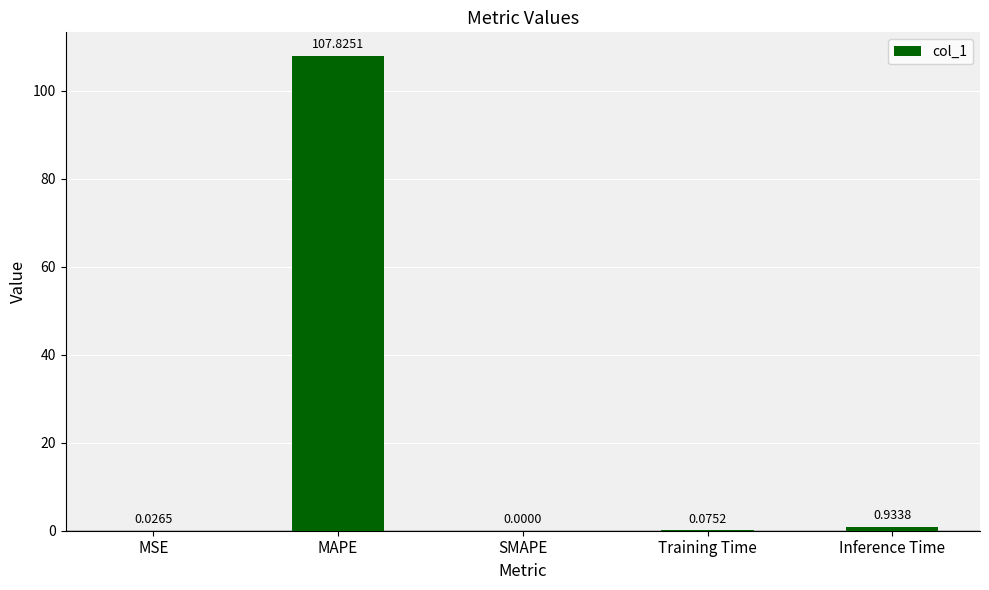

Does the chart contain stacked bars?

No